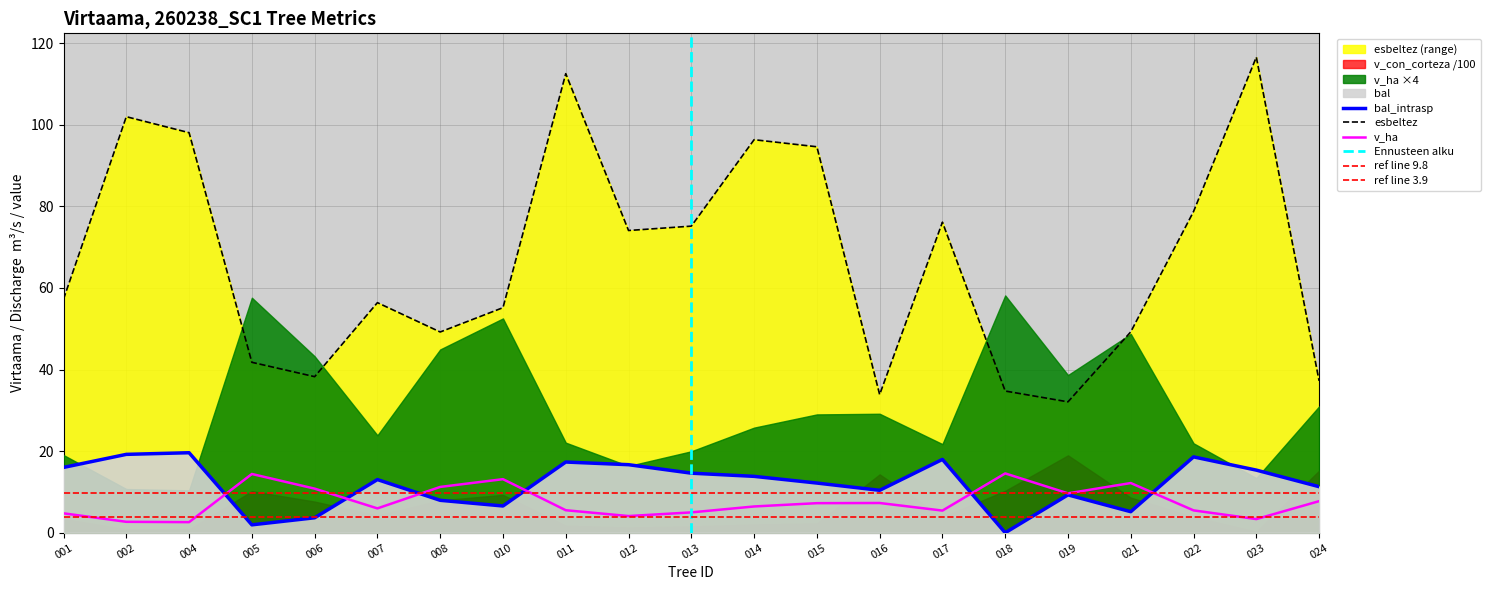

The value of v_ha at 010 is 19.6. True or false?

False